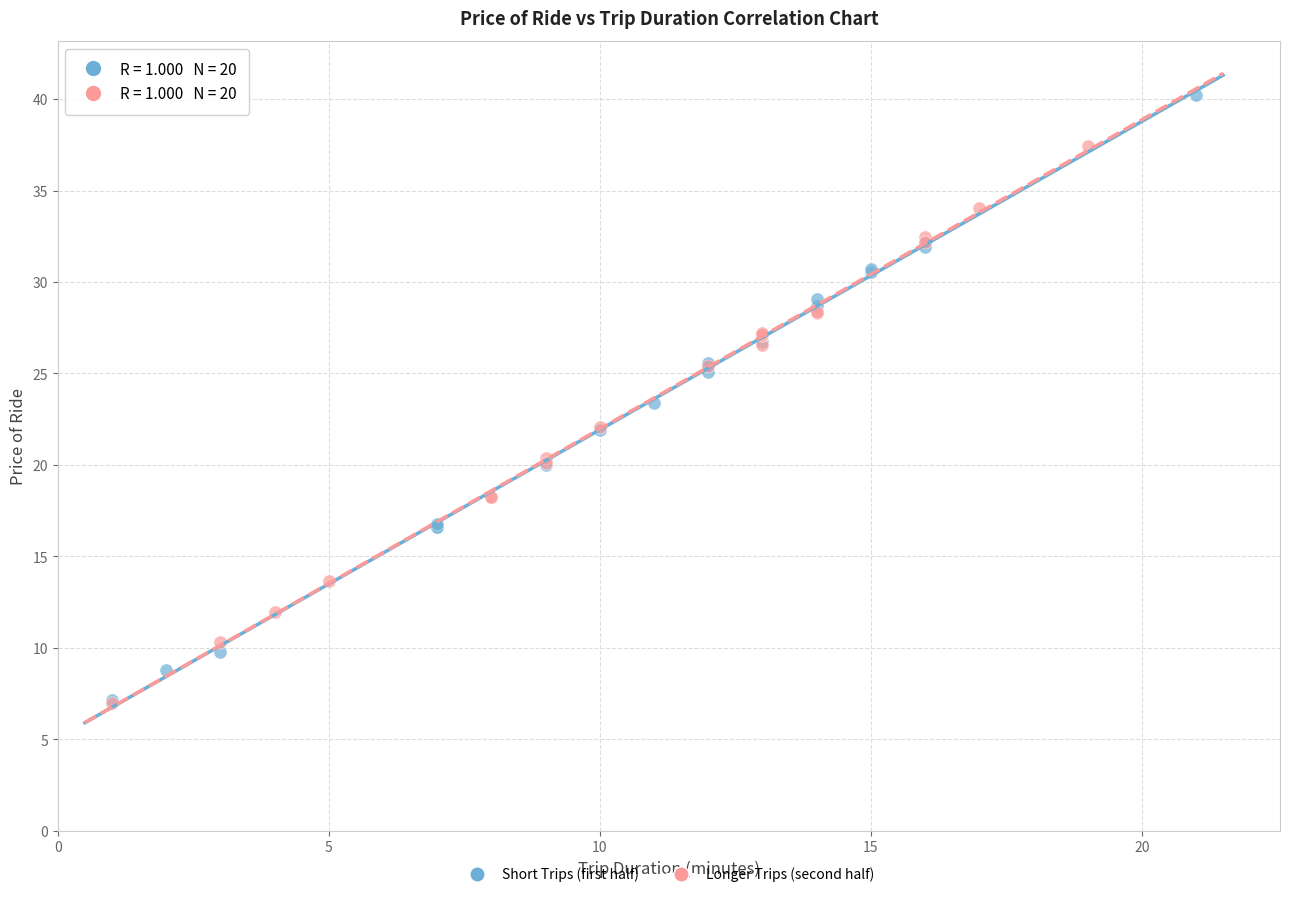

Which series reaches the maximum Y coordinate?

Short Trips (first half)